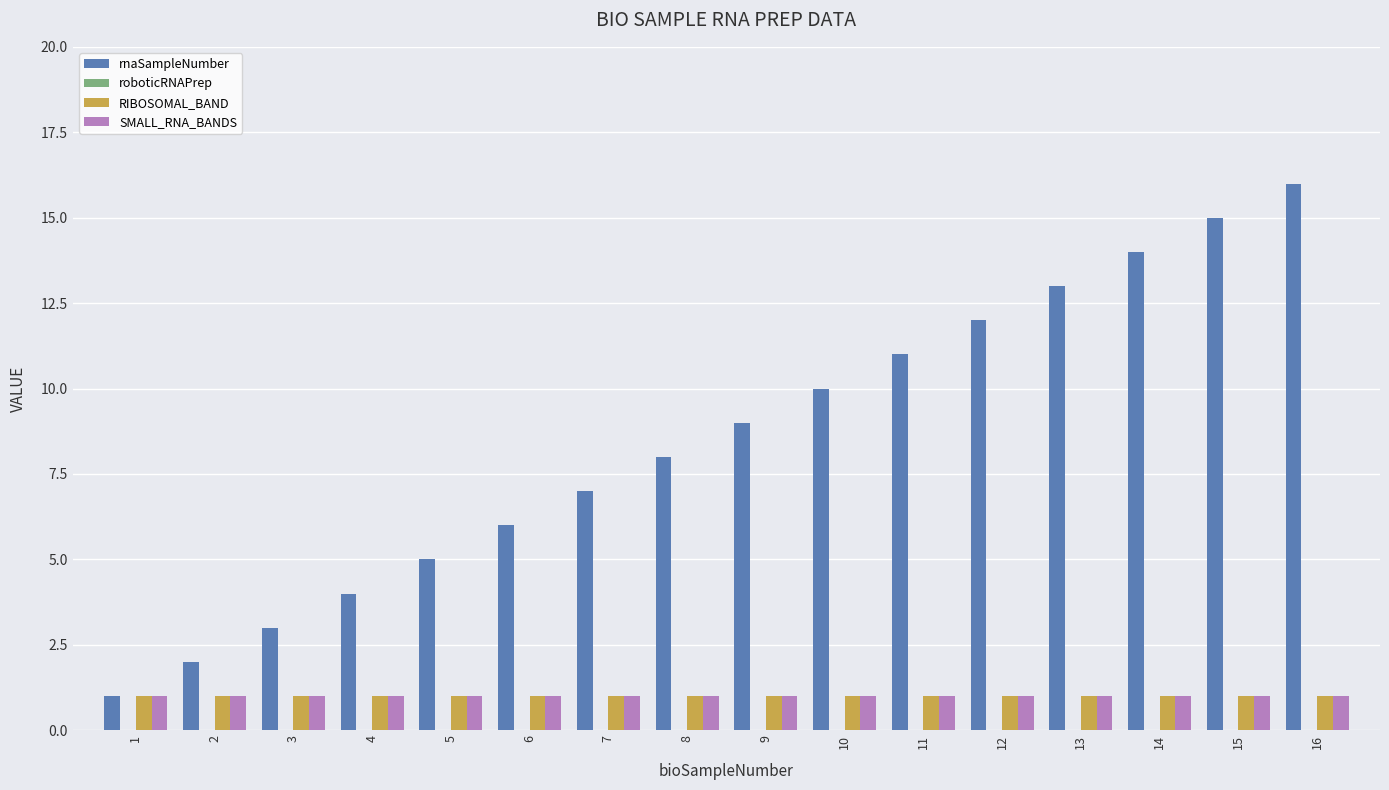

Which series has the largest range (max minus min)?

rnaSampleNumber